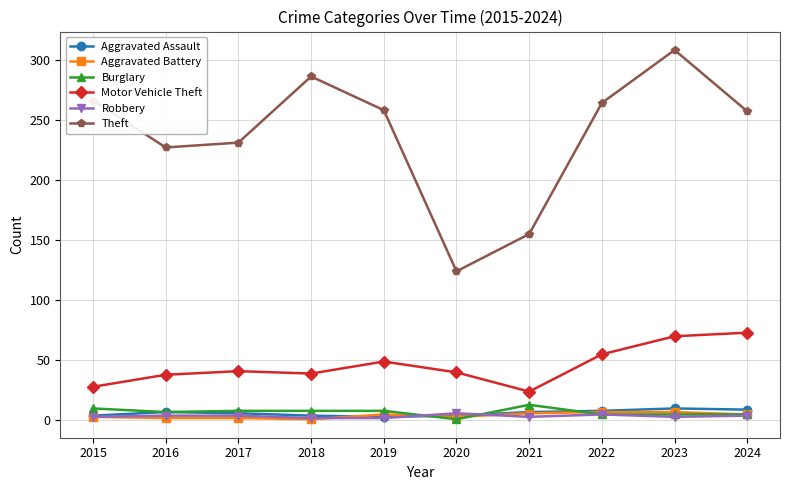

What is the highest value of the Aggravated Assault series?

10